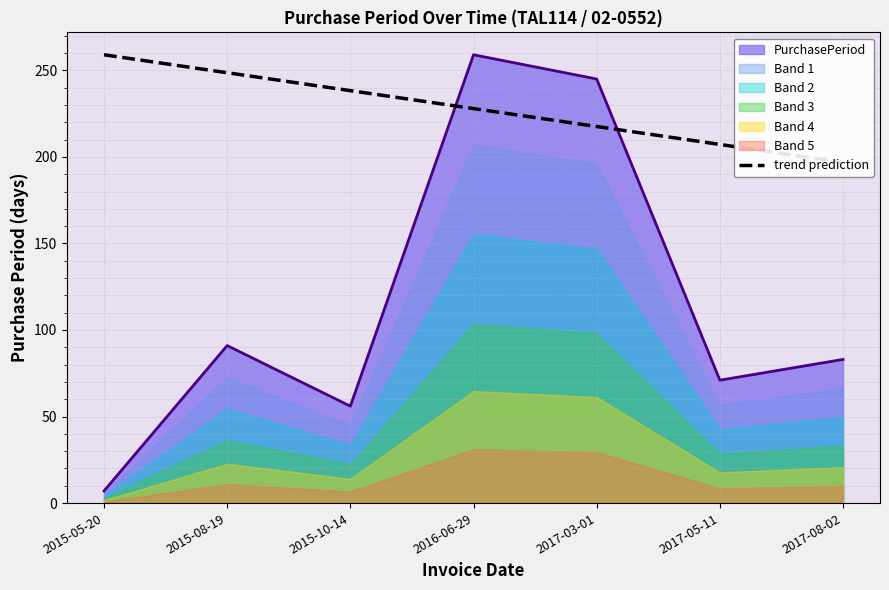

Which category has the highest value in the PurchasePeriod series?

2016-06-29